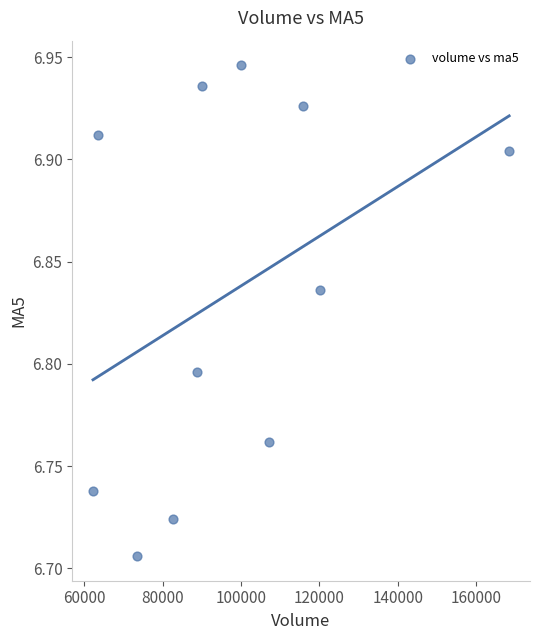

What is the range of X values (max minus min)?

106087.4